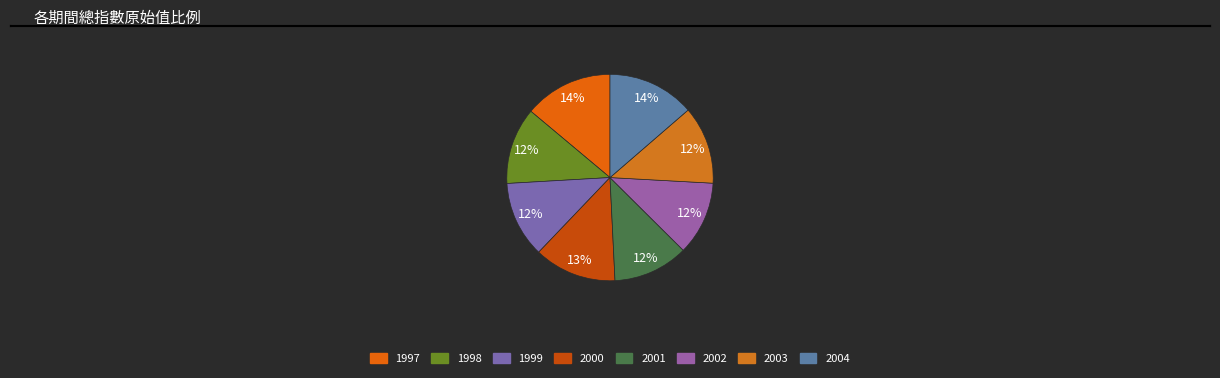

Between 1997 and 1998, which is larger?

1997